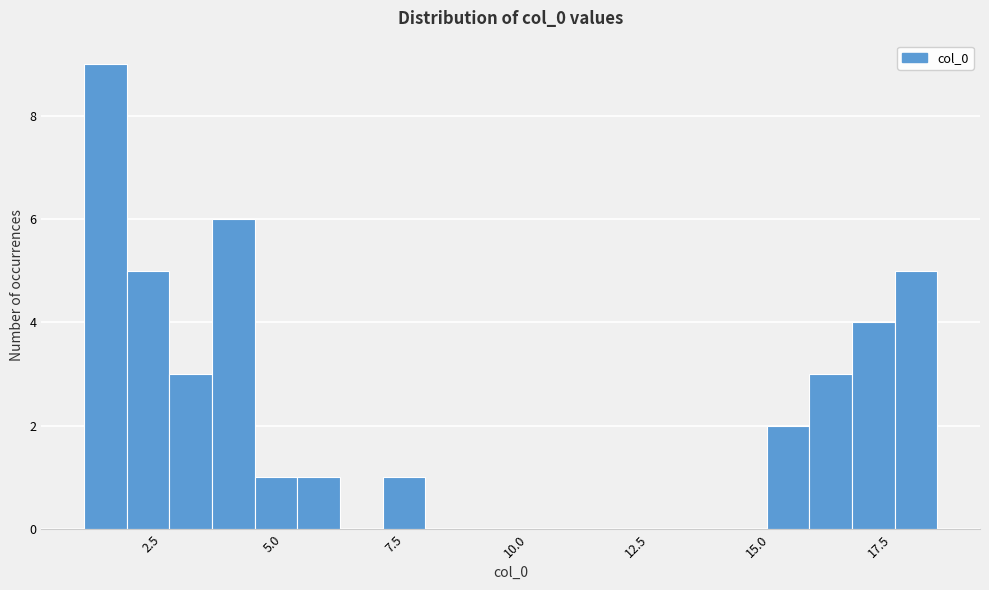

Around what value on the x-axis is the tallest bar? Give the approximate position of its centre, as read against the axis.

1.5